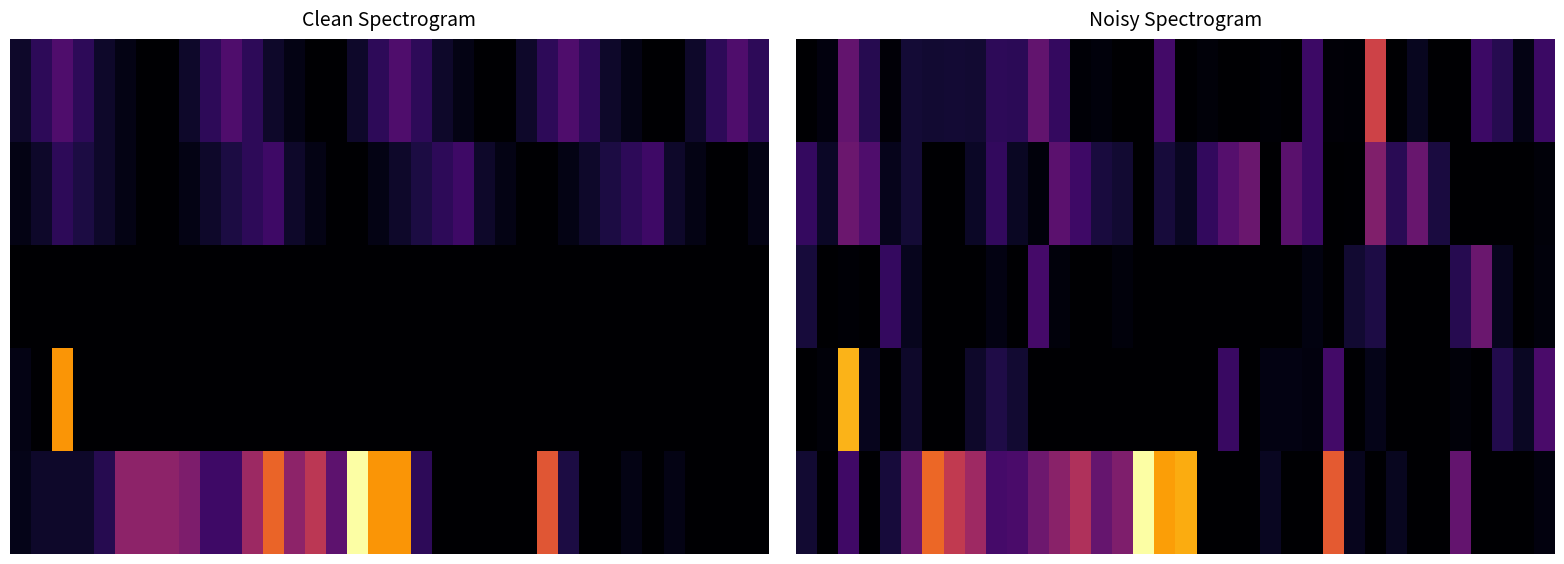

What is the greatest value displayed?

13890.7